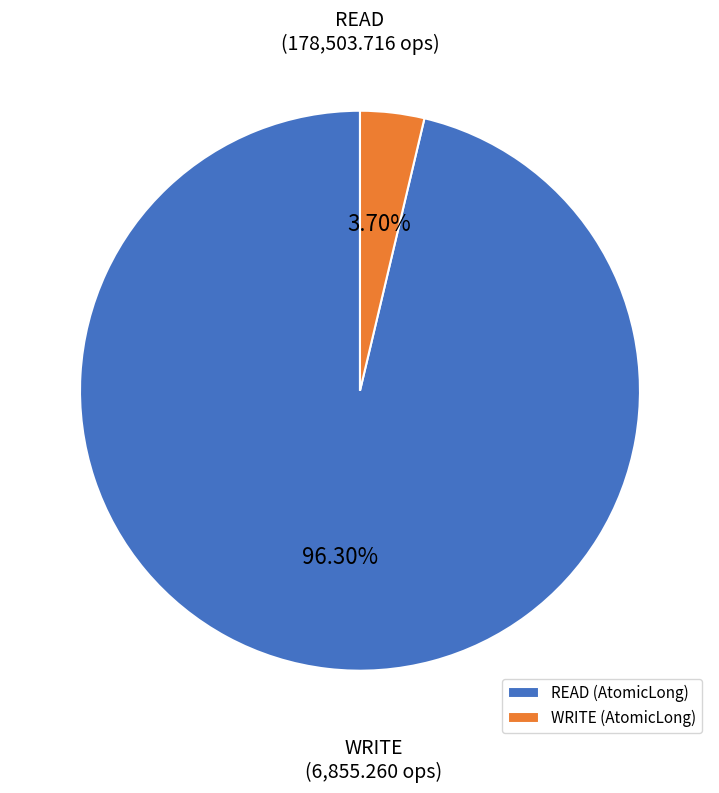

Count the number of slices in the pie.

2